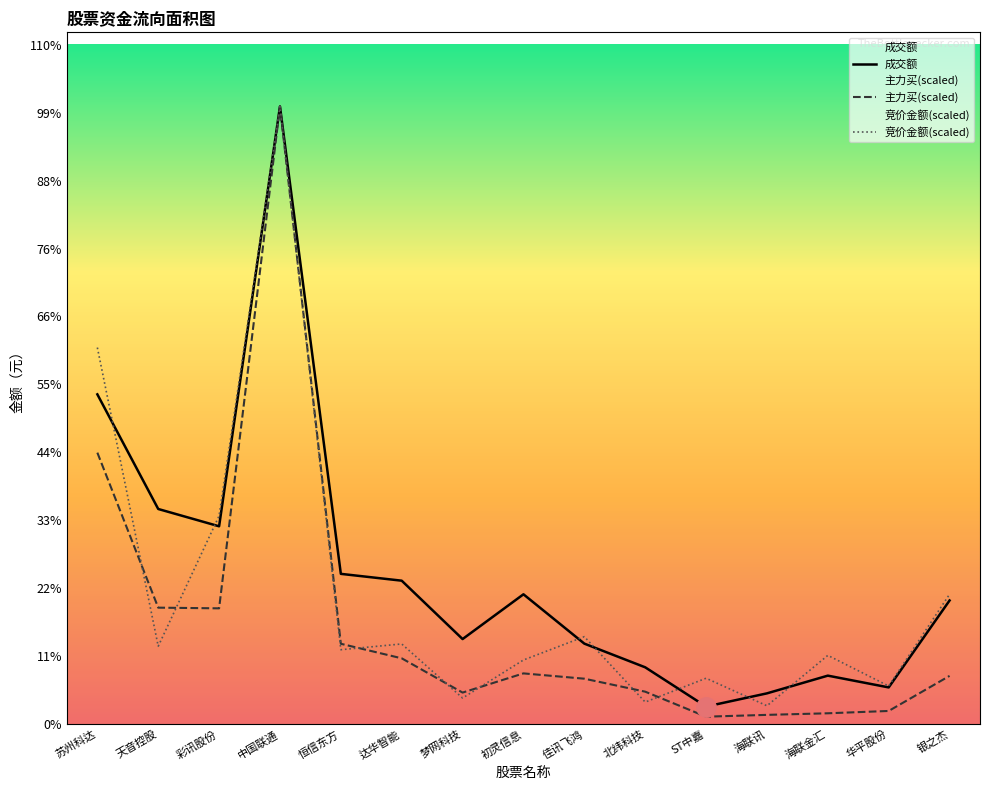

How many distinct data groups are displayed?

3